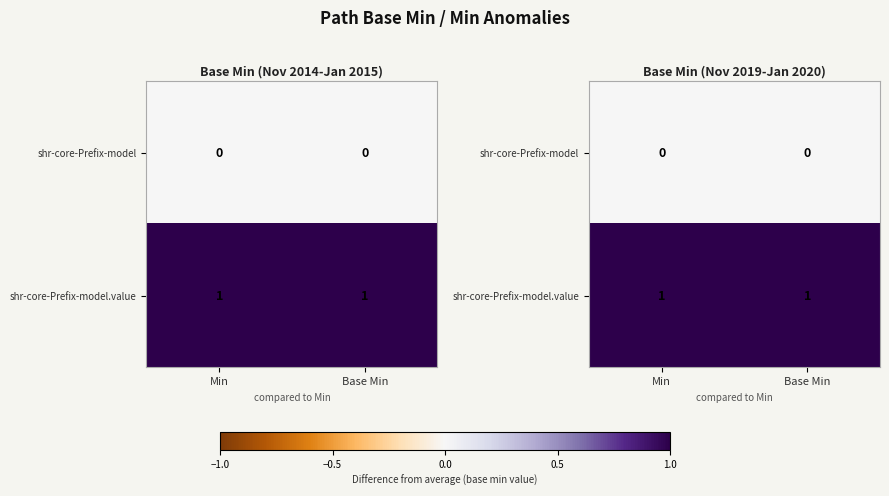

Count the number of categories in the chart.

2